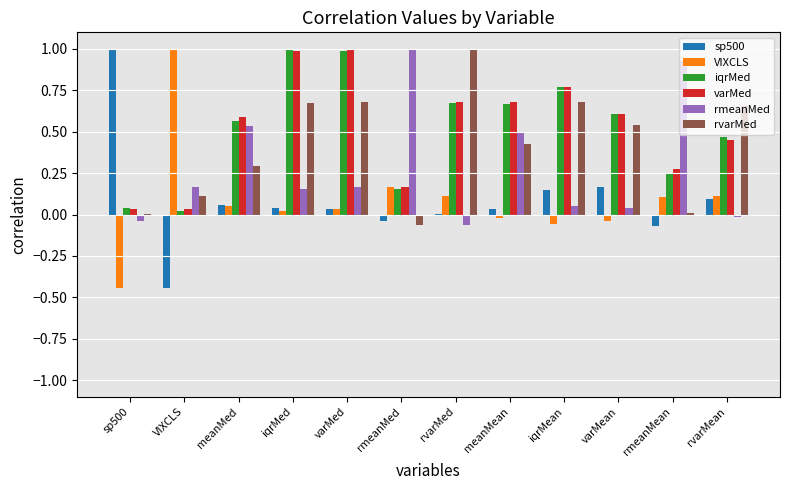

At which label does rvarMed reach its peak?

rvarMed